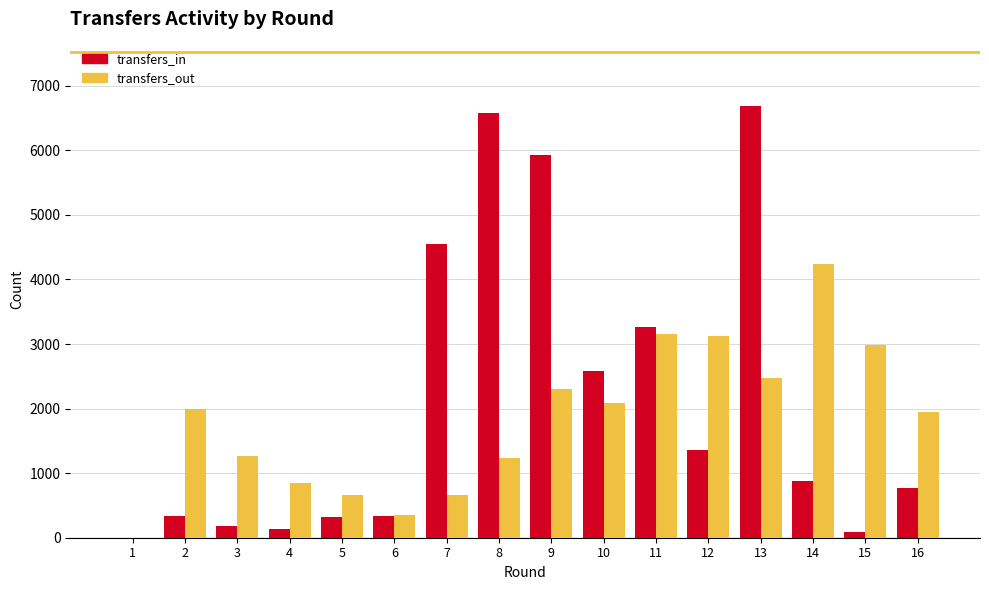

Is the value of transfers_in at 8 greater than the value of transfers_out at 5?

Yes